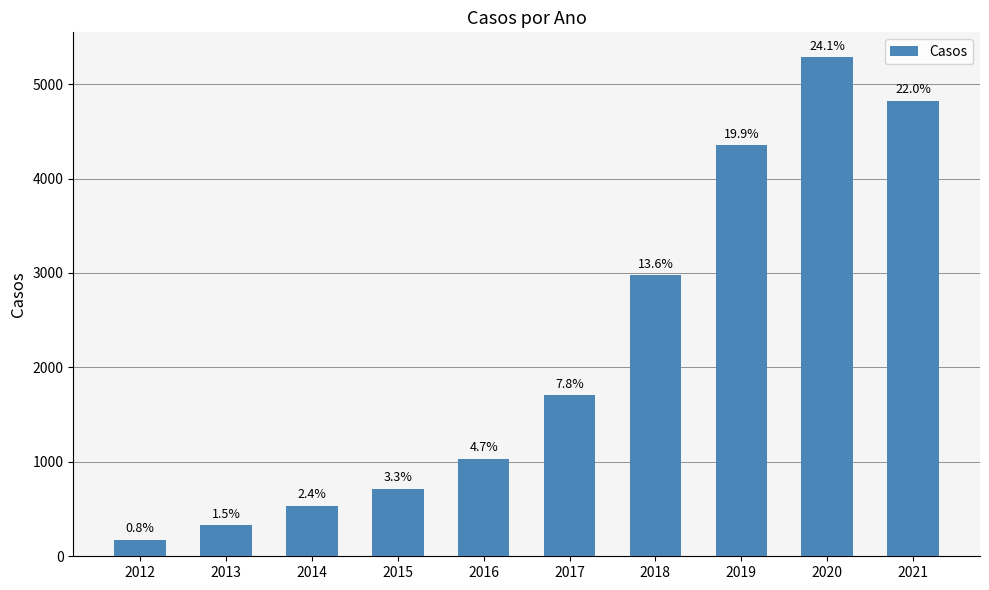

The value at 2018 is 2976. True or false?

True